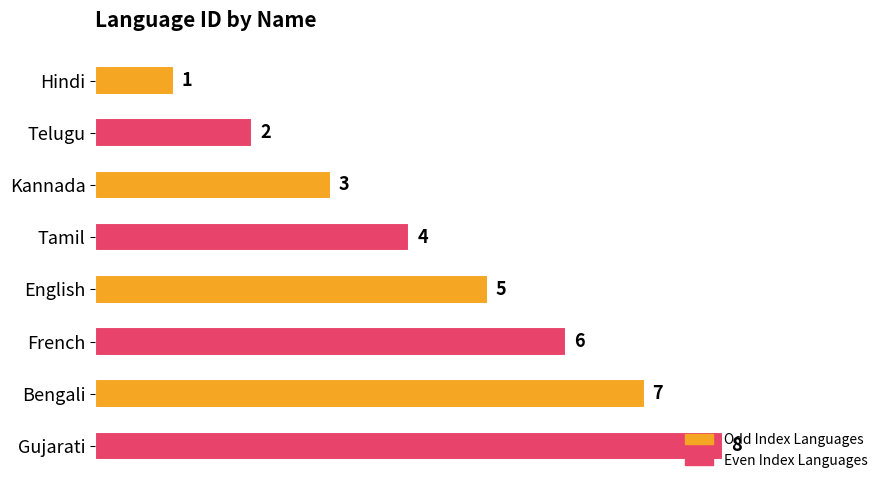

What is the sum of all values?

36